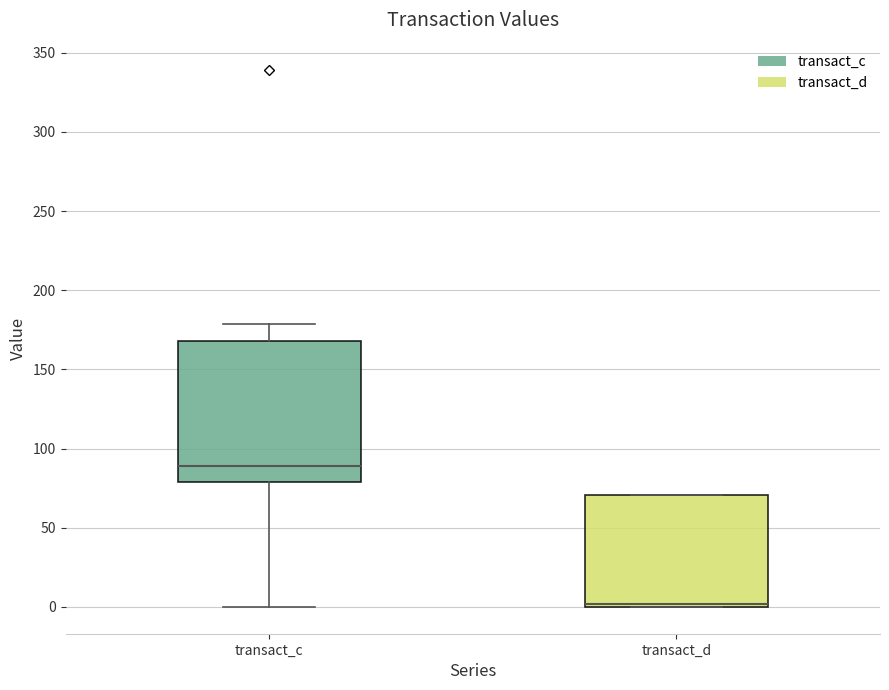

Reading left to right, read every box against the y-axis: the position of its median line, the range the box covers, and the ends of its whiskers. The values are not printed on the chart, so give them approximately, as read against the axis.

transact_c: median 90, box 80 to 170, whiskers 0 to 180
transact_d: median 0 (just above the box's lower edge), box 0 to 70, whiskers 0 to 70